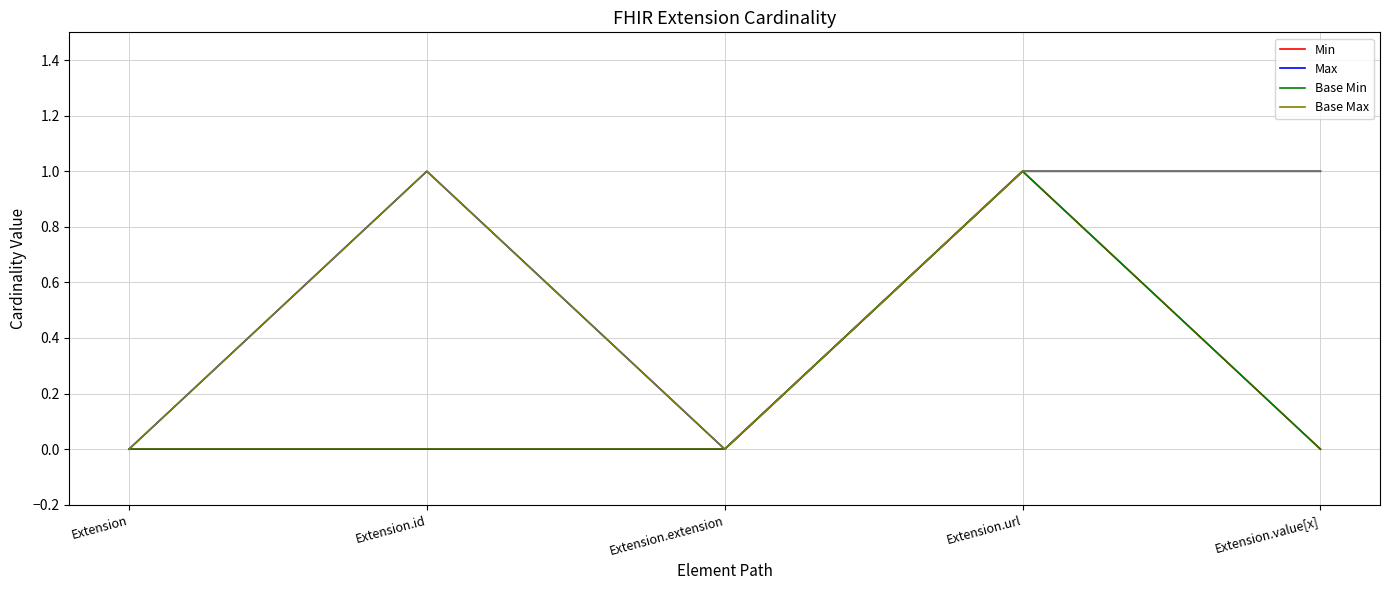

How many interior local valleys does the Max series have?

1